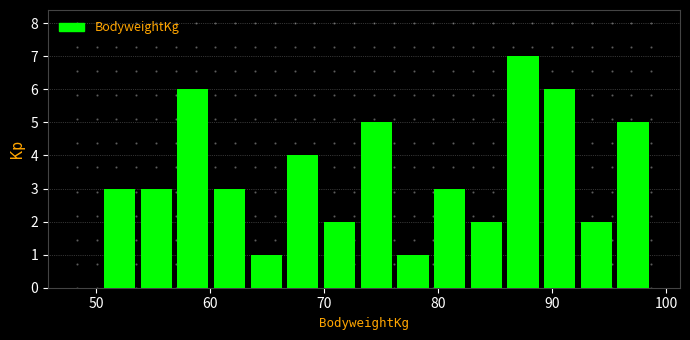

Read against the x-axis, roughly where is the centre of the tallest bar?

87